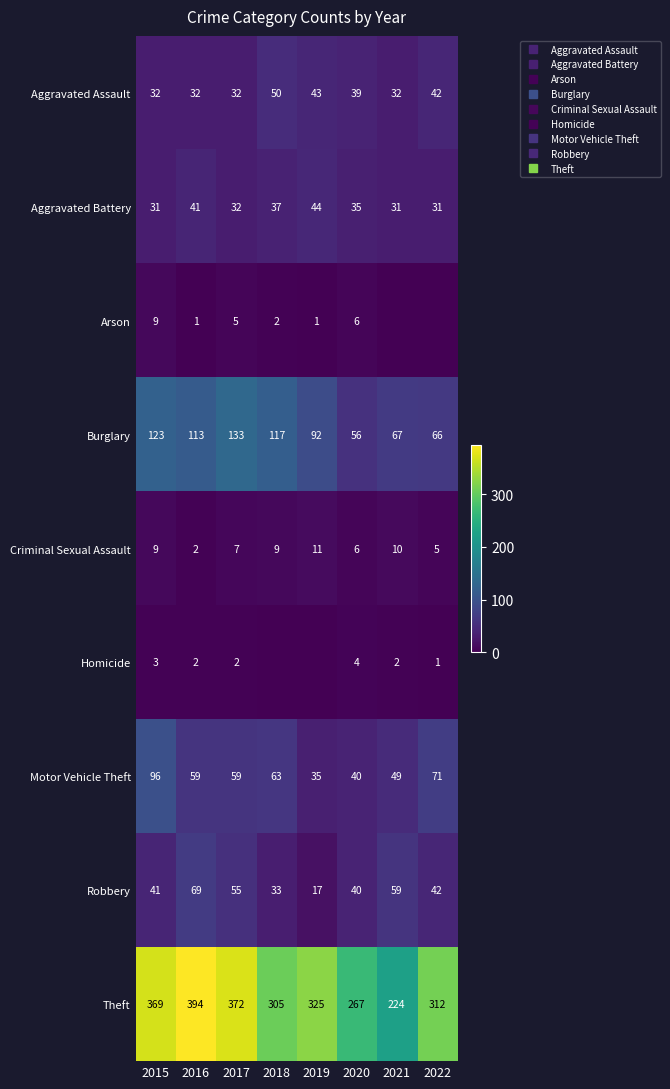

Rank the series by their maximum value, from highest to lowest.

Theft, Burglary, Motor Vehicle Theft, Robbery, Aggravated Assault, Aggravated Battery, Criminal Sexual Assault, Arson, Homicide